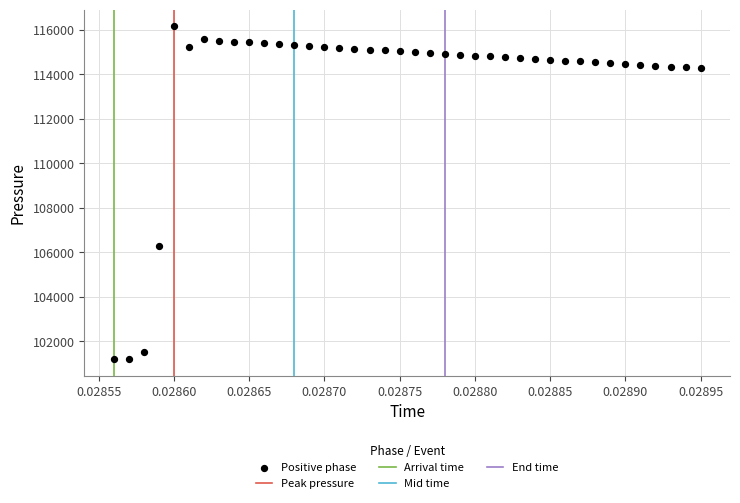

What Y value in the scatter plot is closest to 108677?

106264